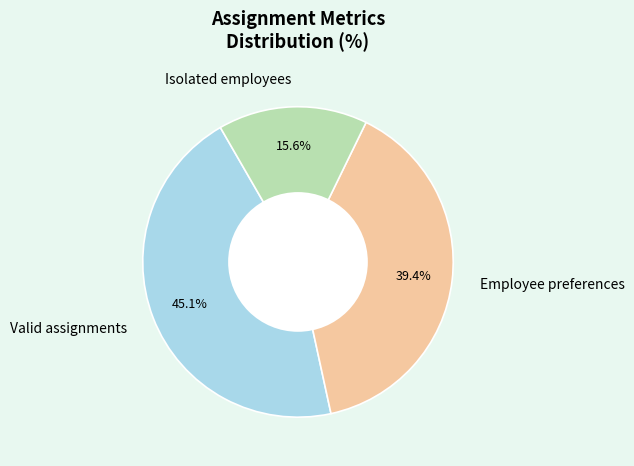

Does Valid assignments account for over 50% of the chart?

No